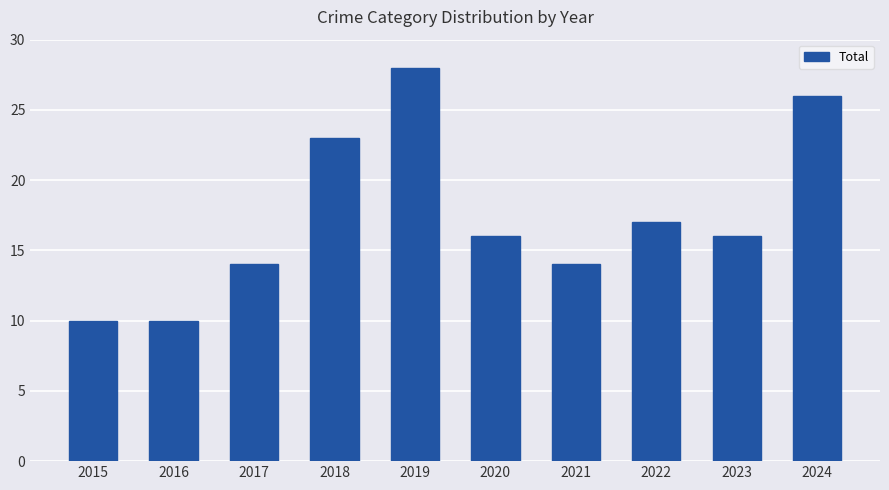

What is the change in value from 2019 to 2022?

-11